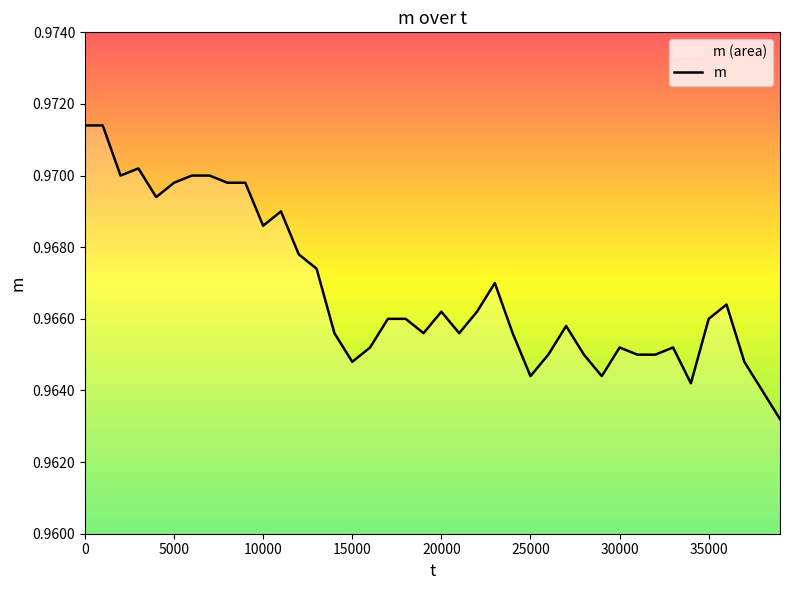

Between 30000 and 35000, which is larger?

35000